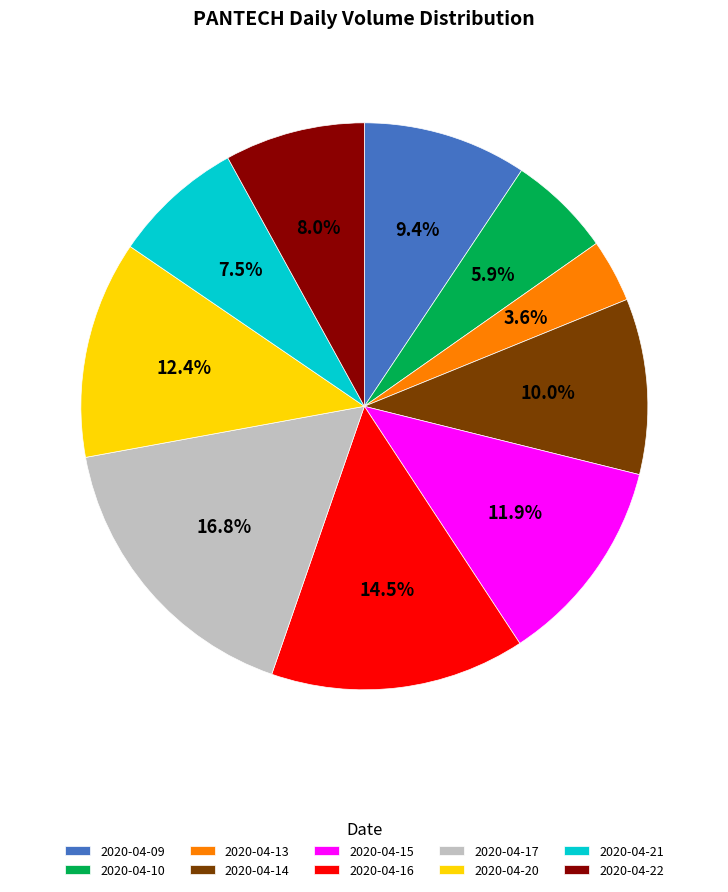

Combined, do 2020-04-14 and 2020-04-09 account for over 50%?

No